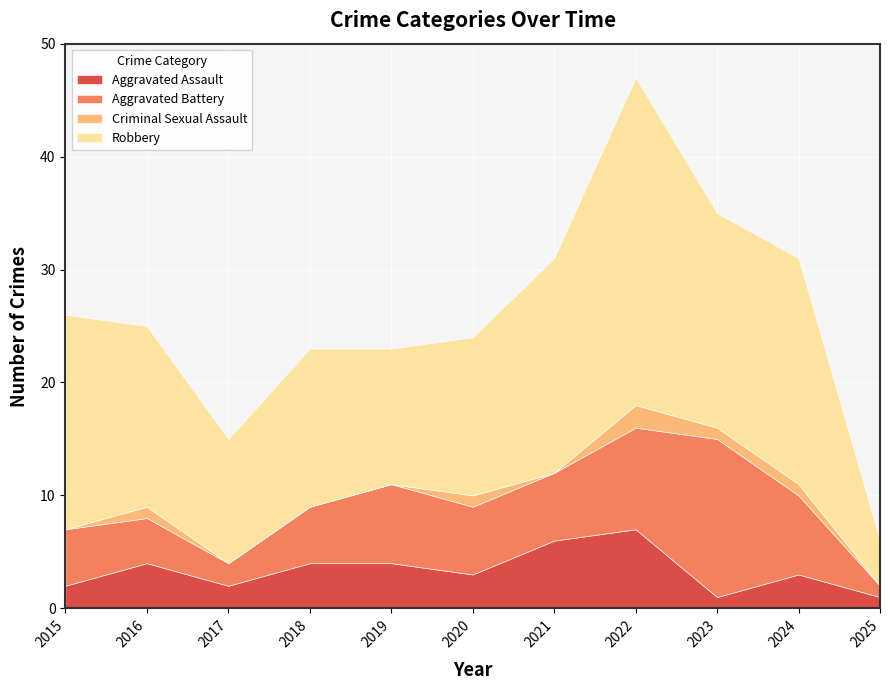

At which category is the sum across all series the highest?

2022